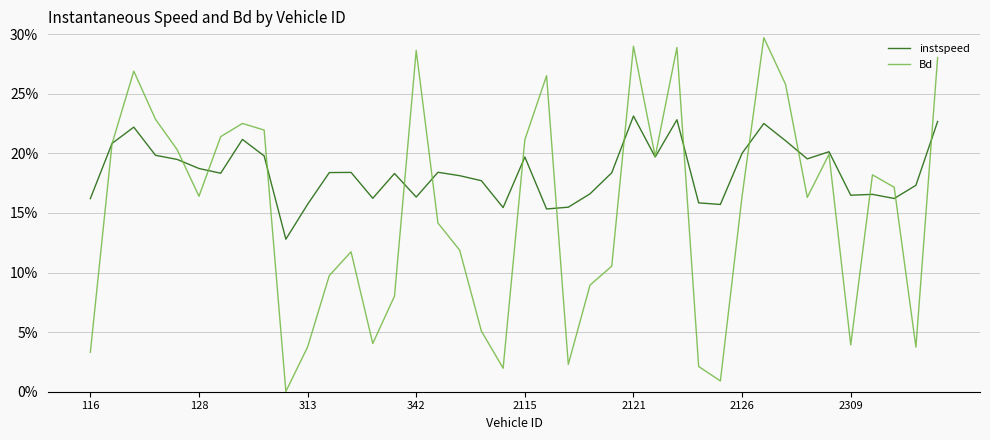

What is the highest value of the instspeed series?

23.1